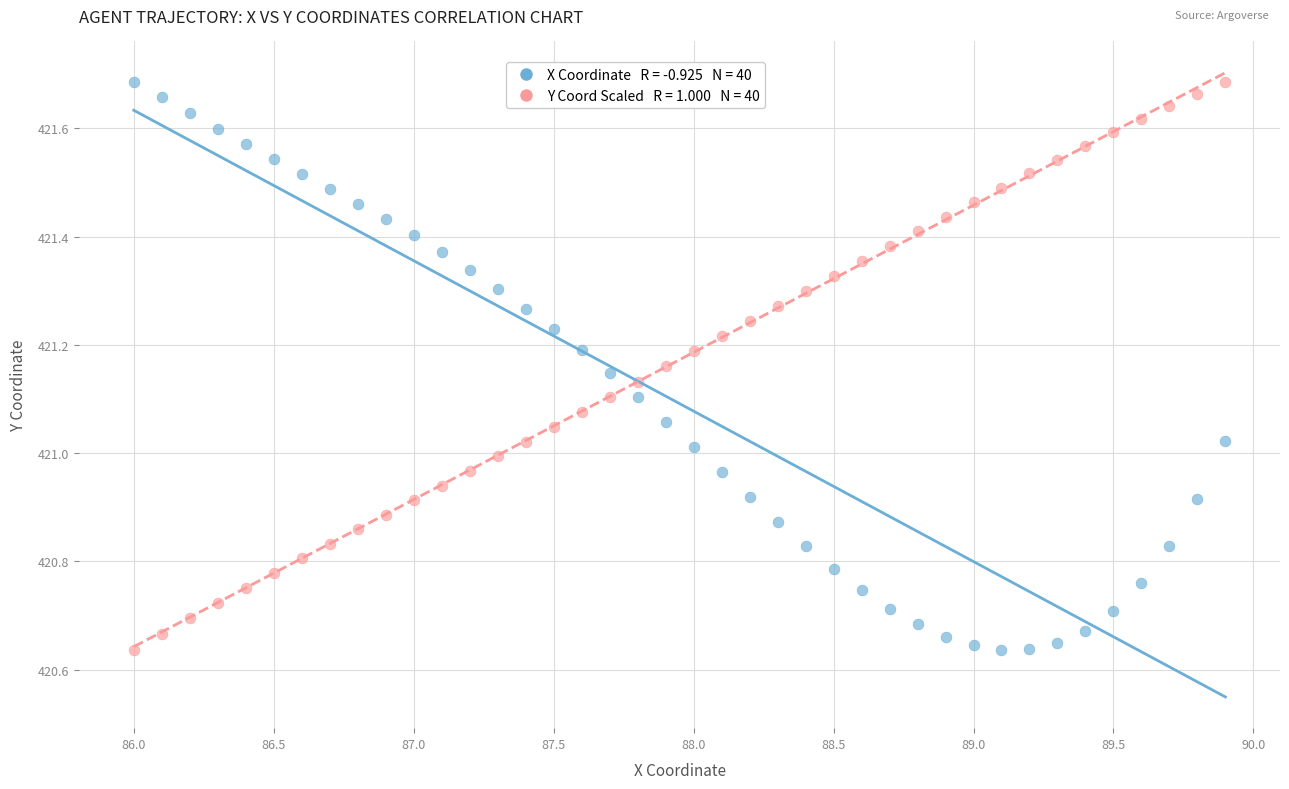

Across all data points, what is the range of X values (max minus min)?

3.9